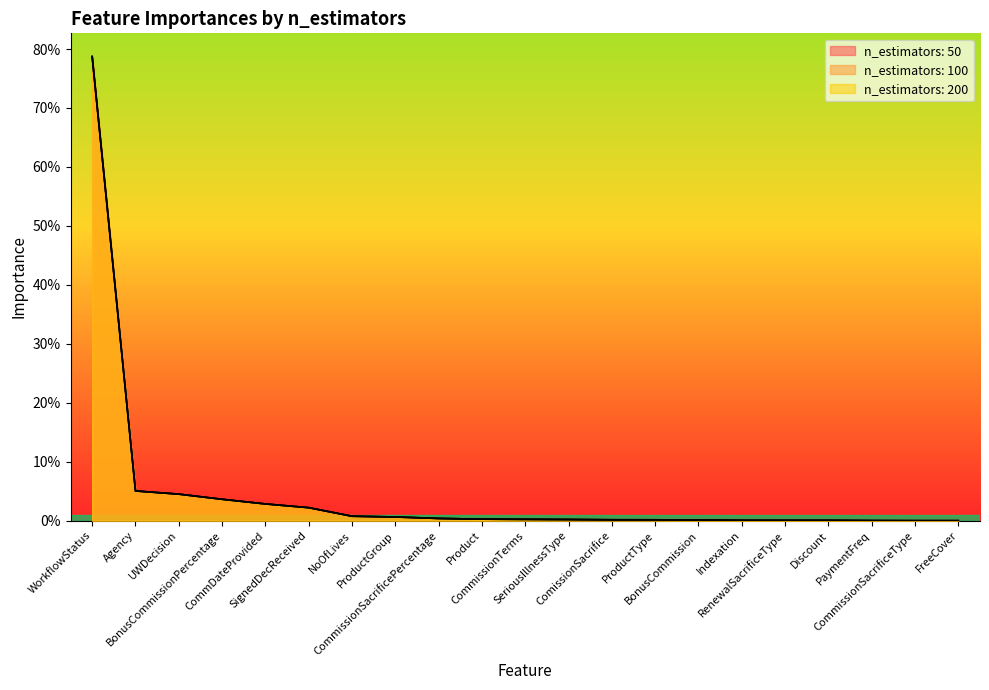

What is the difference between the maximum and second lowest values in the n_estimators: 100 series?

0.8